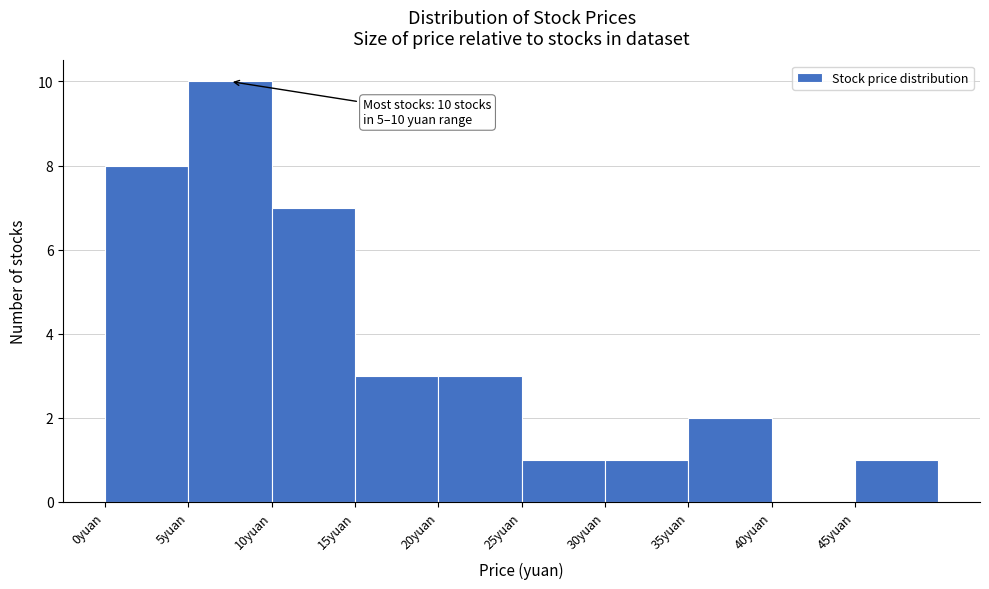

Which range on the x-axis has the tallest bar?

5 to 10